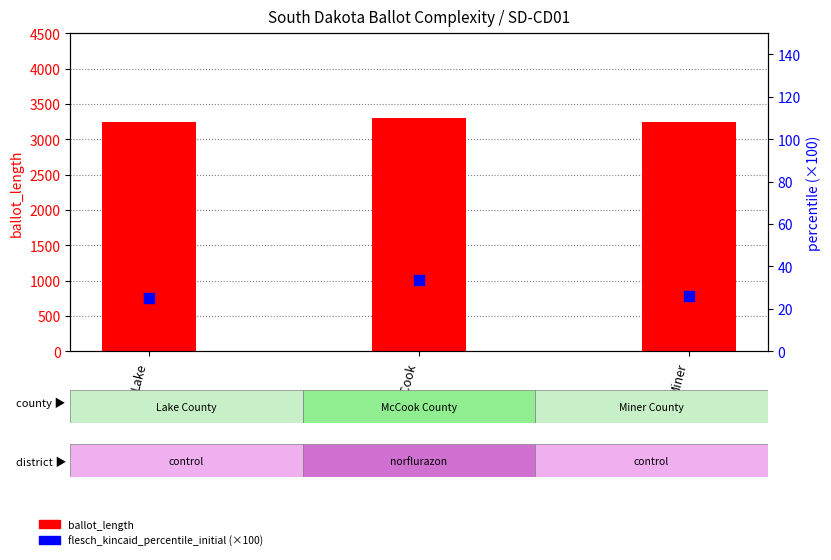

Which series contains the lowest Y value?

flesch_kincaid_percentile_initial (×100)